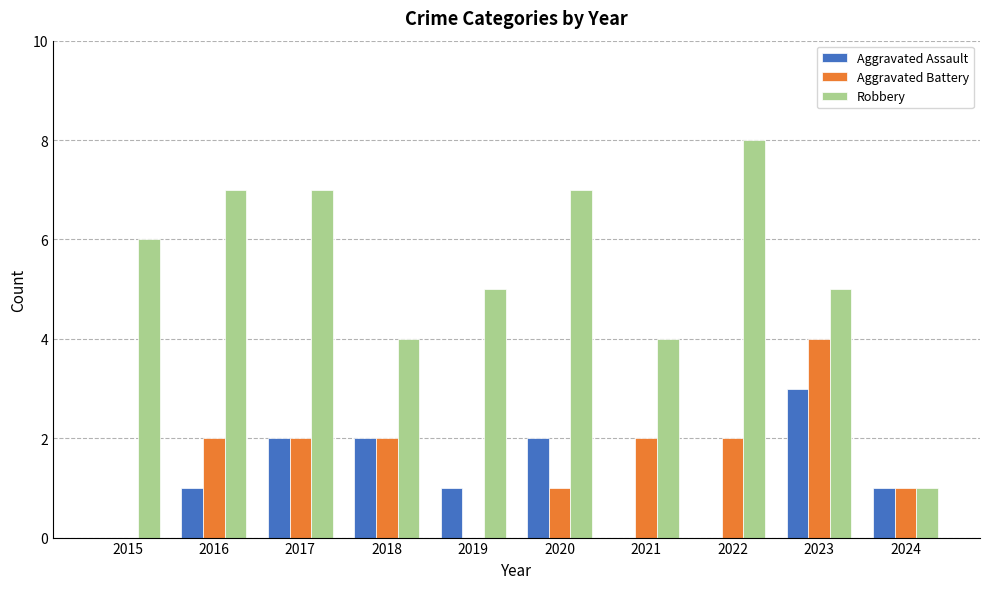

How many series are shown in this chart?

3